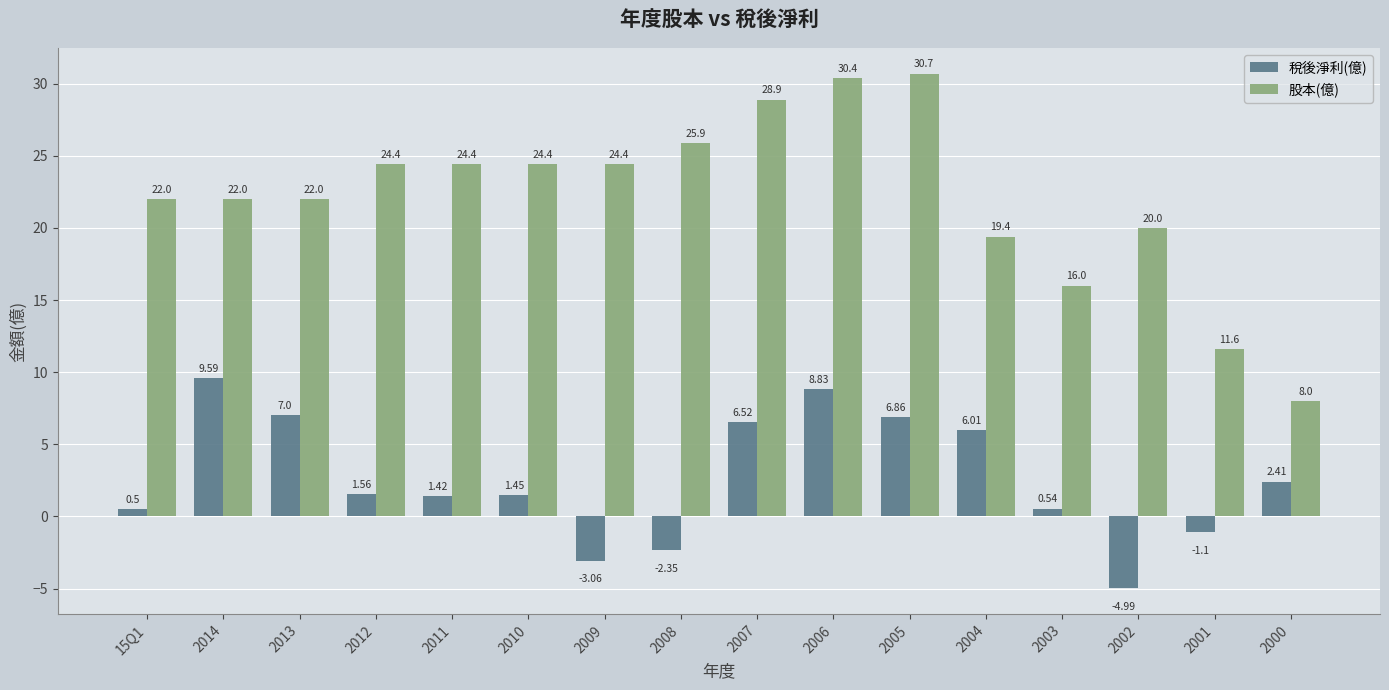

What is the difference between the maximum and minimum values in the 稅後淨利(億) series?

14.6